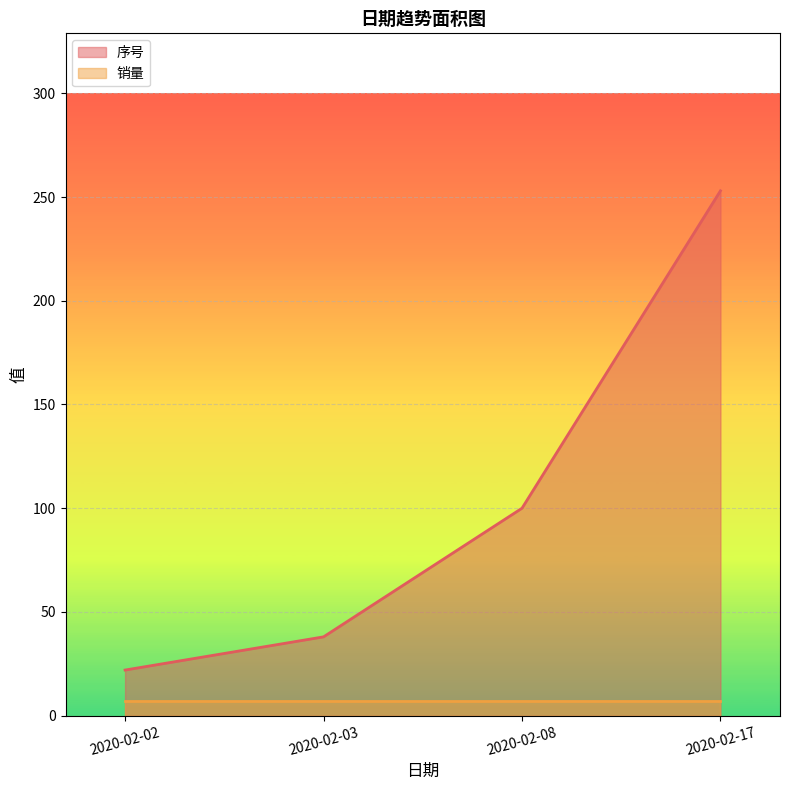

Approximately how many times larger is the value at 2020-02-02 compared to 2020-02-08?

0.2